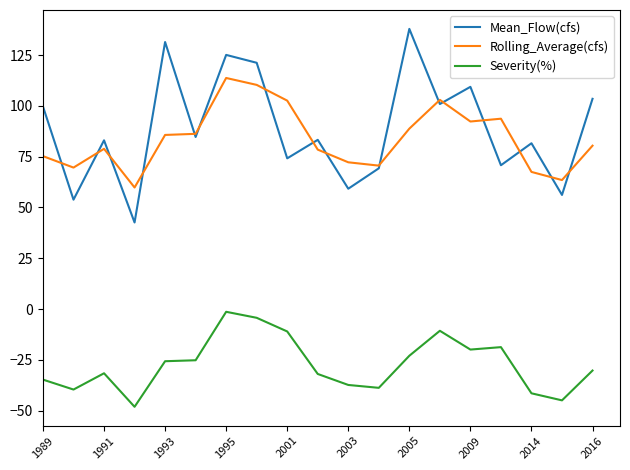

What is the difference between the maximum and second lowest values in the Severity(%) series?

43.6